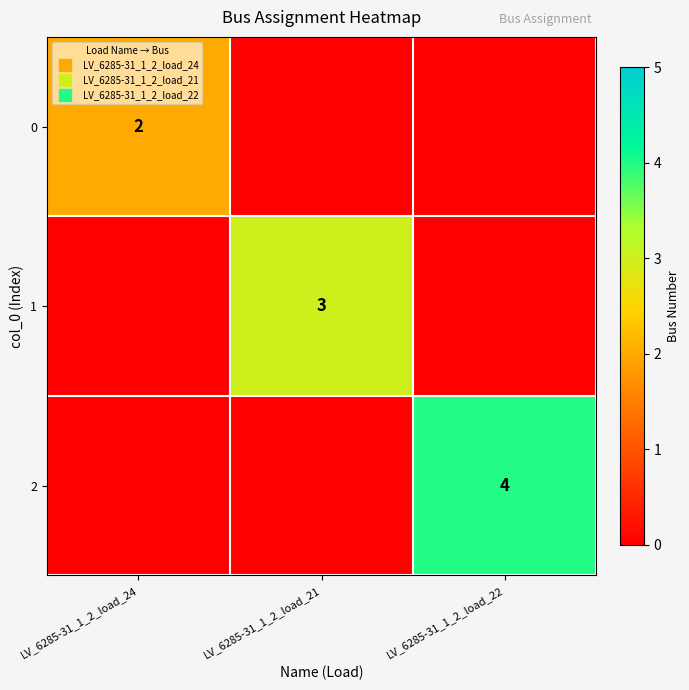

At how many categories does at least one series exceed 1?

3